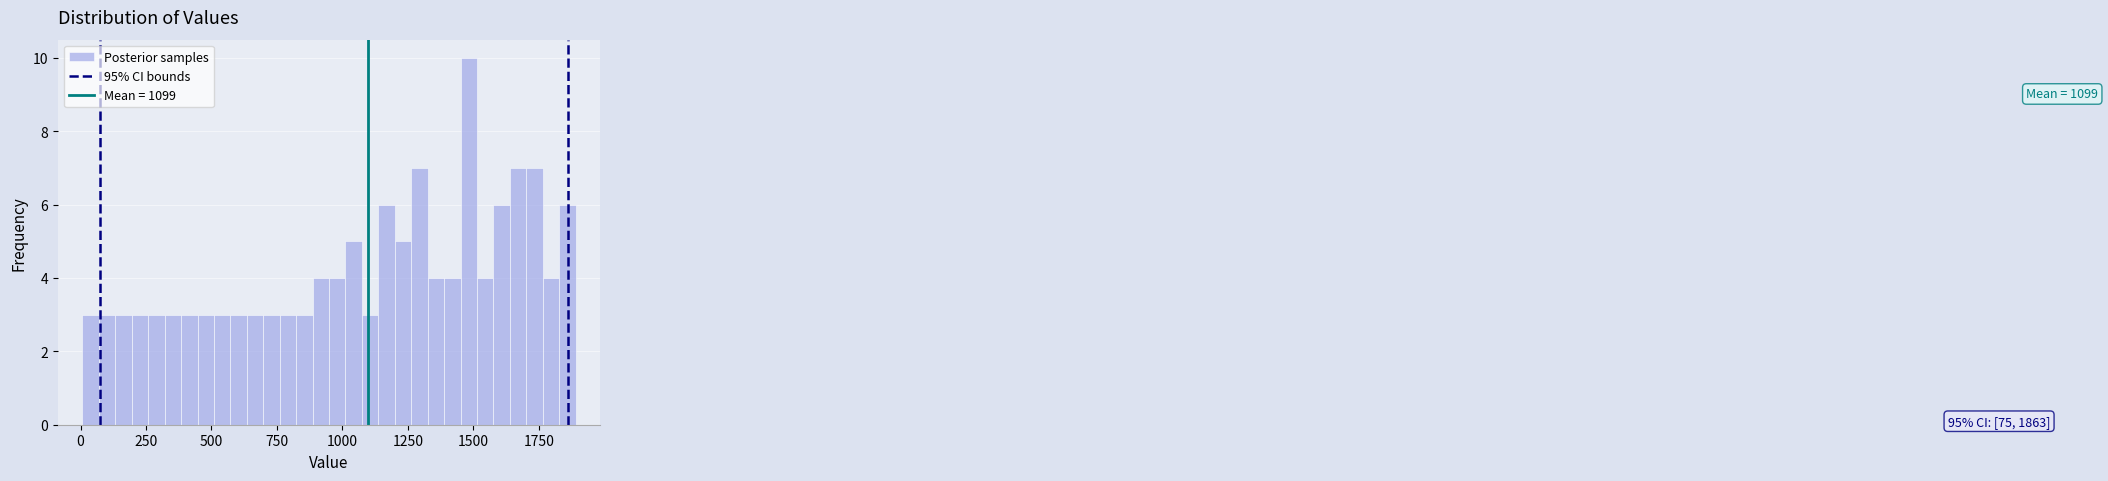

Around what value on the x-axis is the tallest bar? Give the approximate position of its centre, as read against the axis.

1500